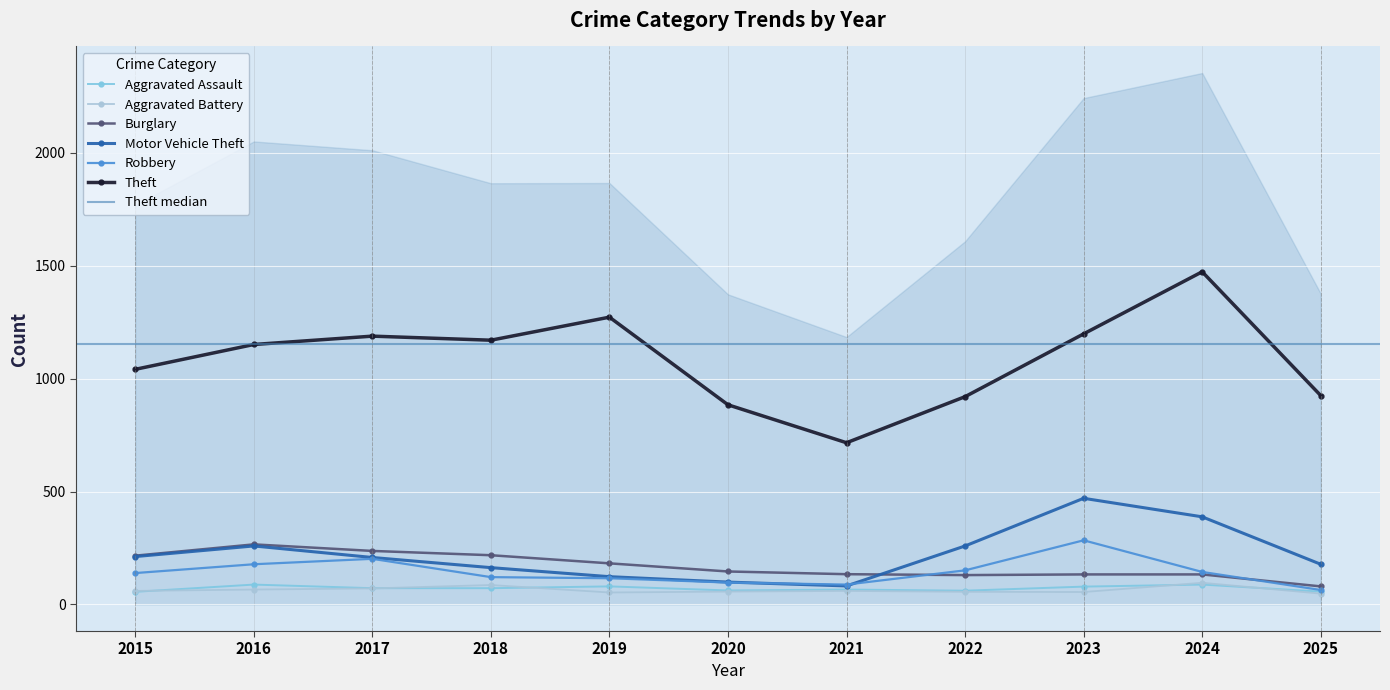

Which has a higher value, 2016 or 2021?

2016